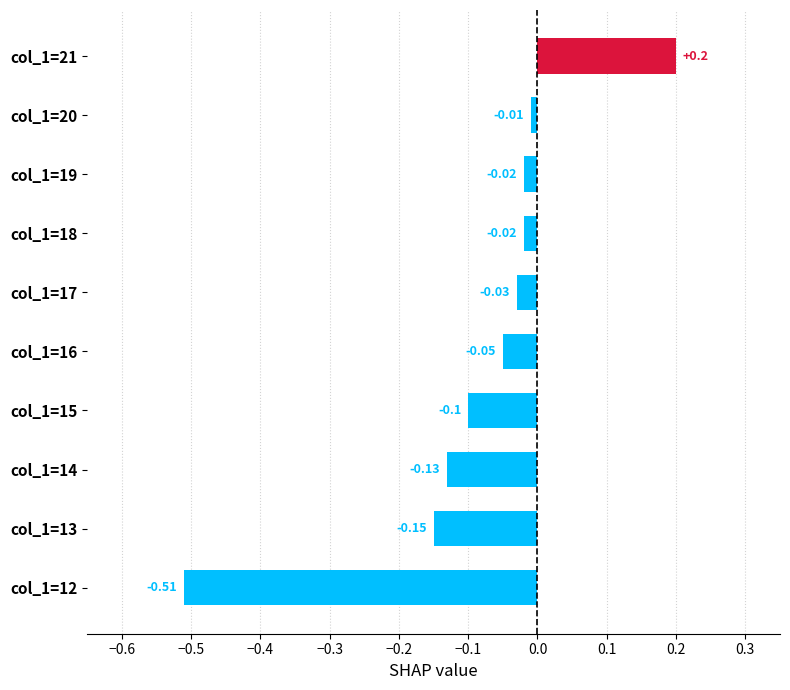

Count the number of values greater than 0.

1